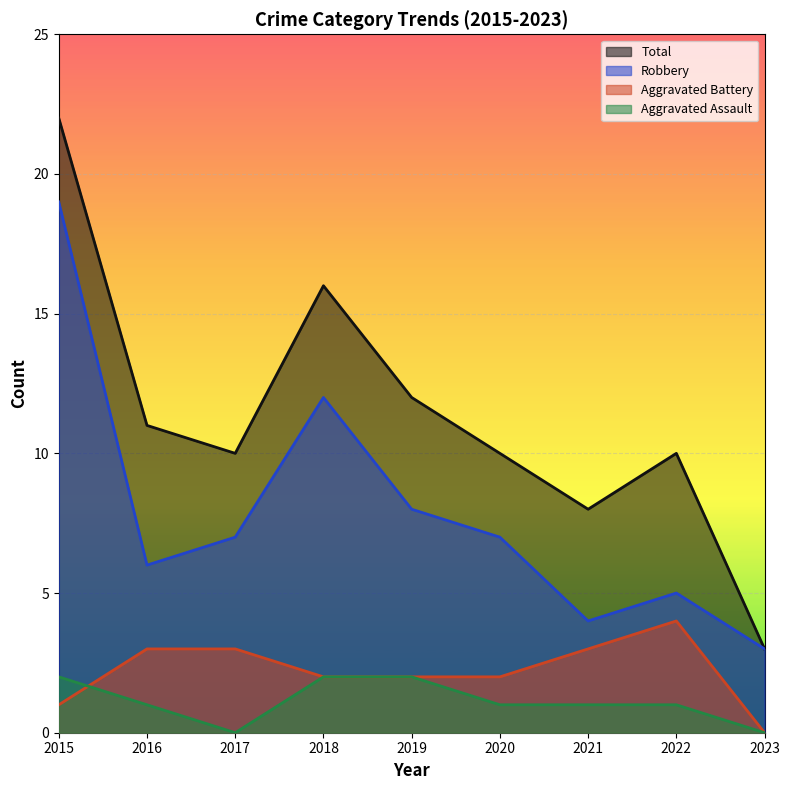

How many interior local valleys does the Aggravated Assault series have?

1